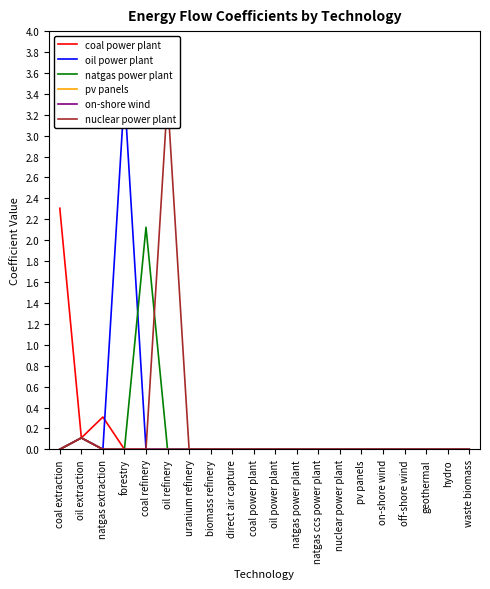

Which series changed the most between forestry and pv panels?

oil power plant